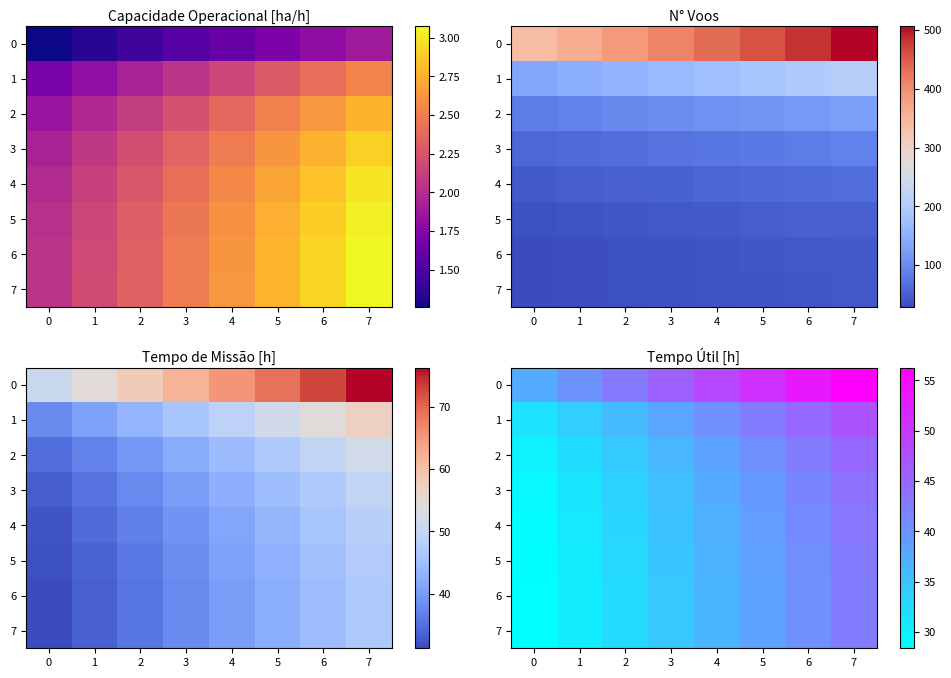

At which label is 6 closest to 35?

3